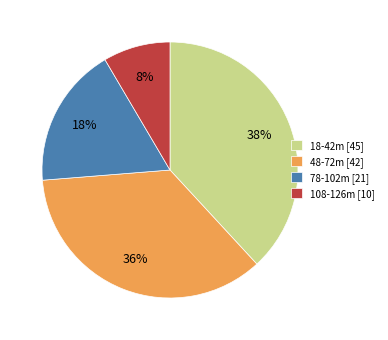

To the nearest percent, what percentage of the pie is 18-42m [45]?

38%